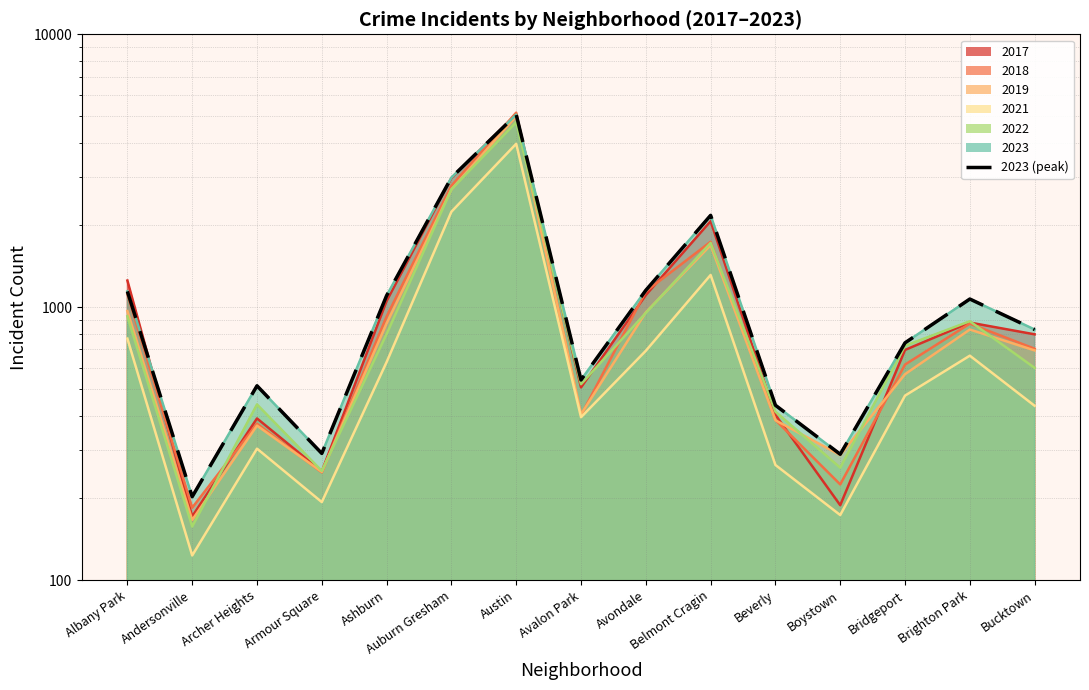

Reading left to right, transcribe all the data shown in this chart.

1142	202	515	291	1102	2985	5075	541	1153	2170	437	289	740	1071	828